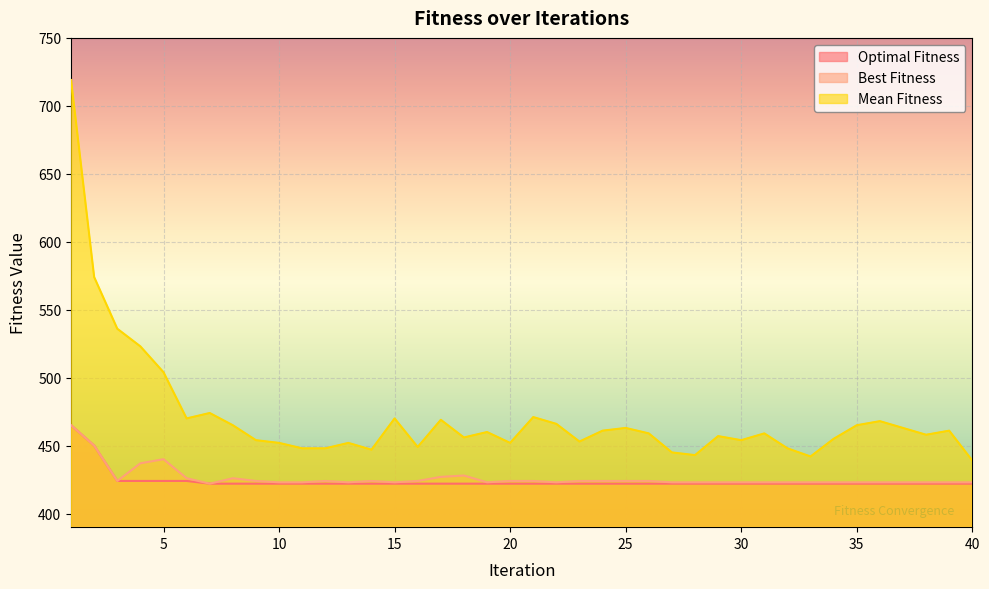

Reading left to right, transcribe all the data shown in this chart.

Optimal Fitness: 465	450	424	424	424	424	422	422	422	422	422	422	422	422	422	422	422	422	422	422	422	422	422	422	422	422	422	422	422	422	422	422	422	422	422	422	422	422	422	422
Best Fitness: 465	450	424	437	440	426	422	426	424	423	423	424	423	424	423	424	427	428	423	424	424	423	424	424	424	424	423	423	423	423	423	423	423	423	423	423	423	423	423	423
Mean Fitness: 719	574	536	523	504	470	474	465	454	452	448	448	452	447	470	449	469	456	460	452	471	466	453	461	463	459	445	443	457	454	459	448	442	455	465	468	463	458	461	439